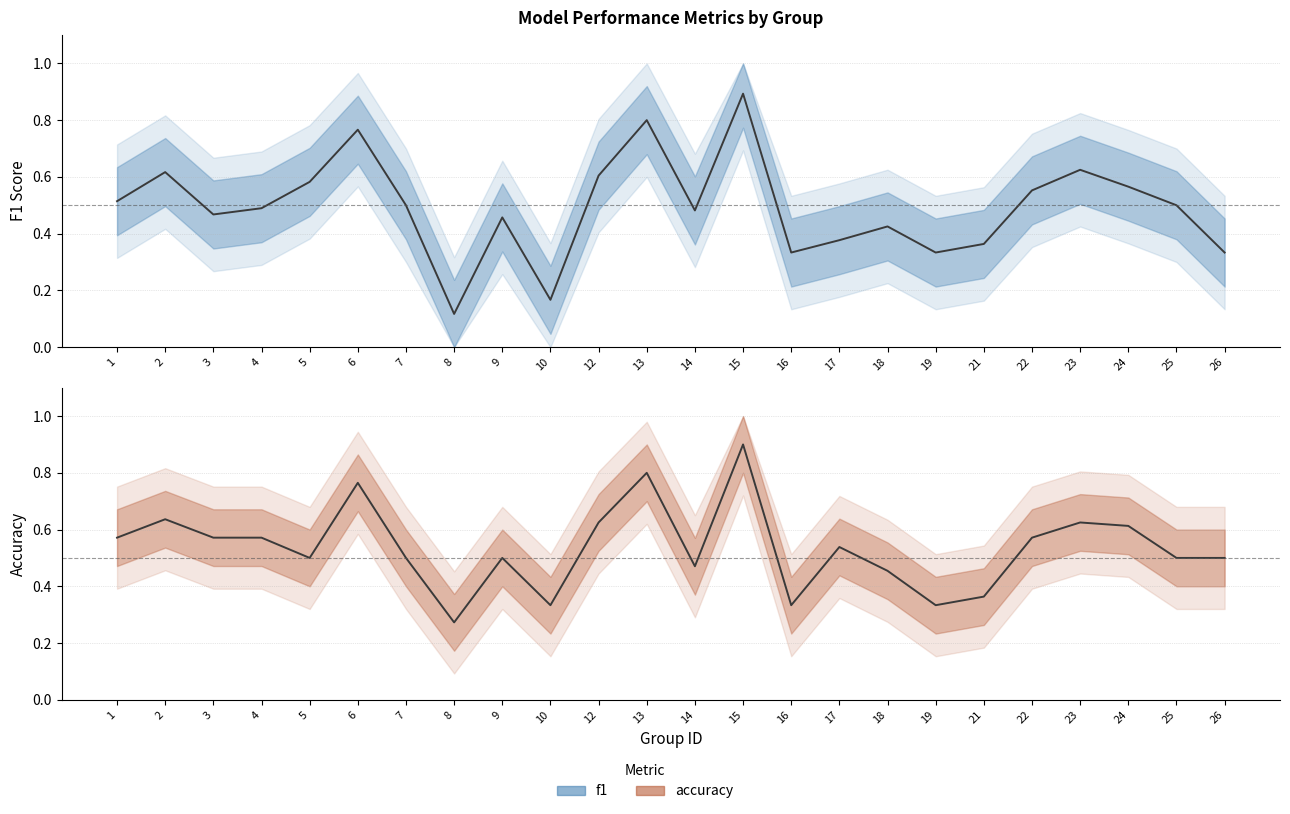

How many interior local valleys does the accuracy series have?

6